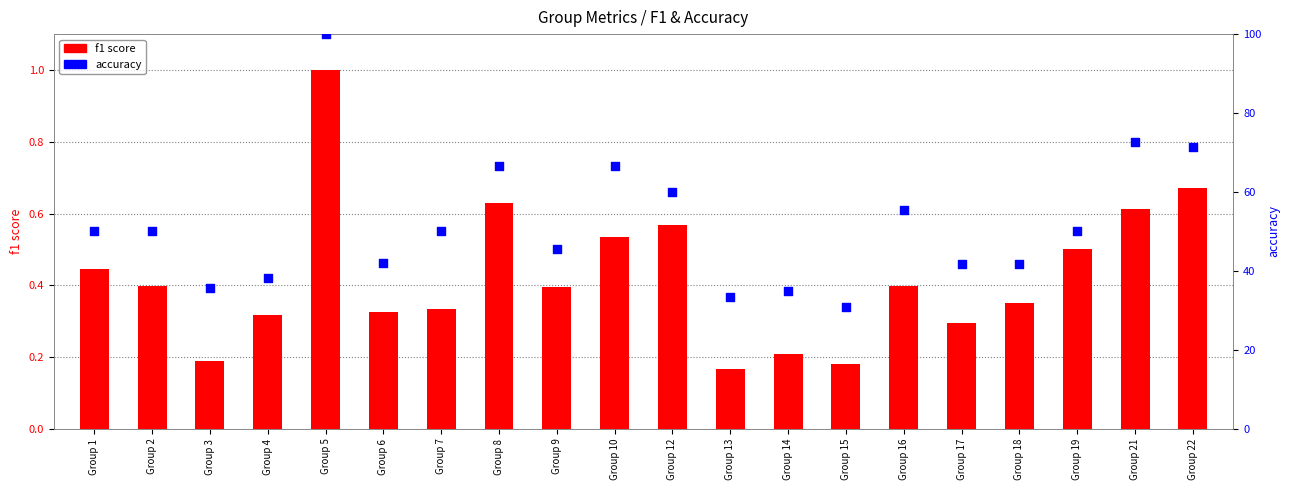

What is the total value across all series at Group 6?

42.4